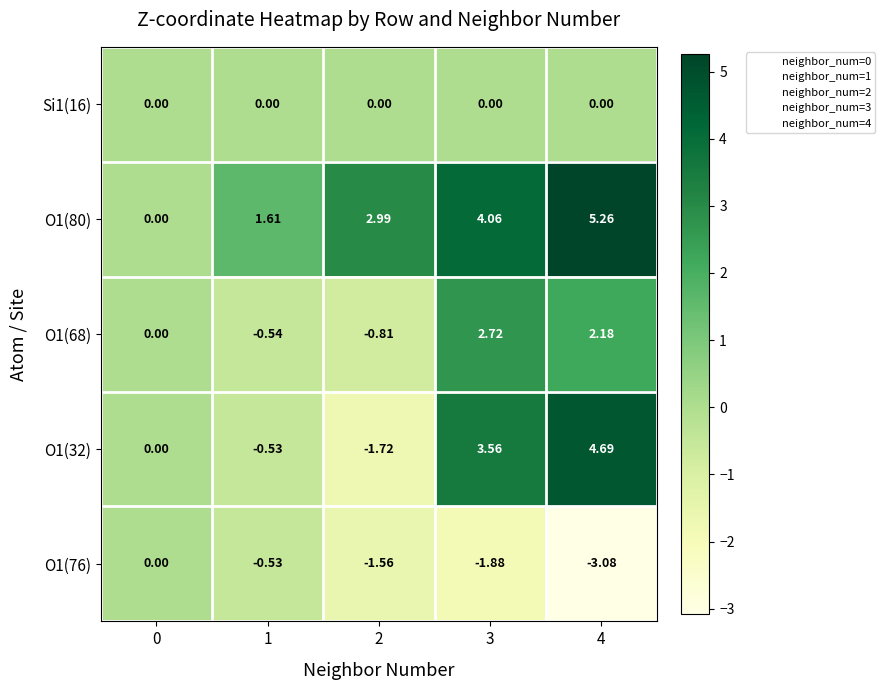

At how many categories does at least one series exceed 4?

2